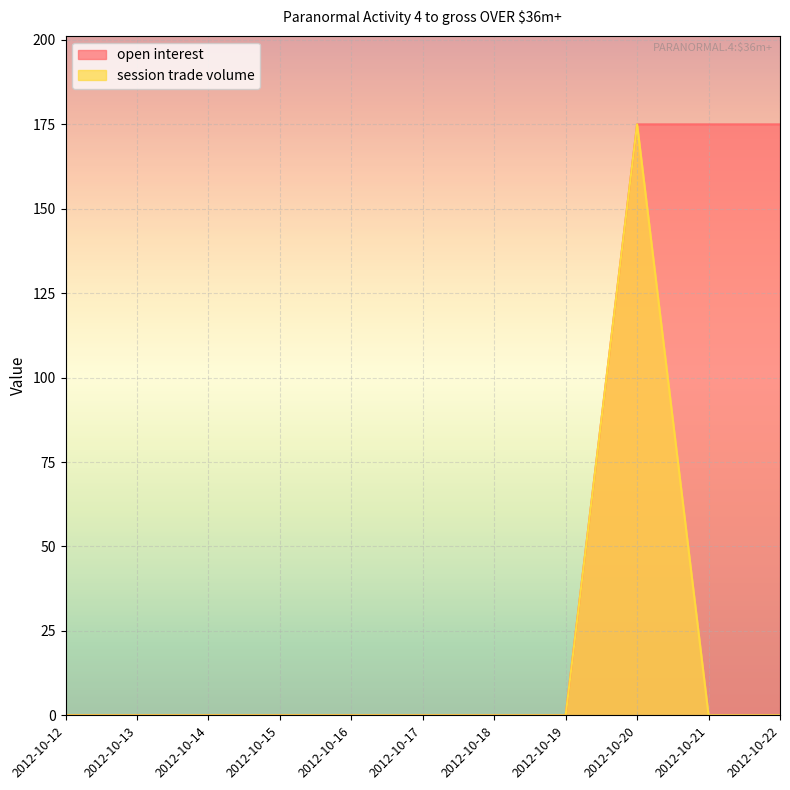

Reading left to right, list all the values displayed in this chart.

open interest: 0	0	0	0	0	0	0	0	175	175	175
session trade volume: 0	0	0	0	0	0	0	0	175	0	0